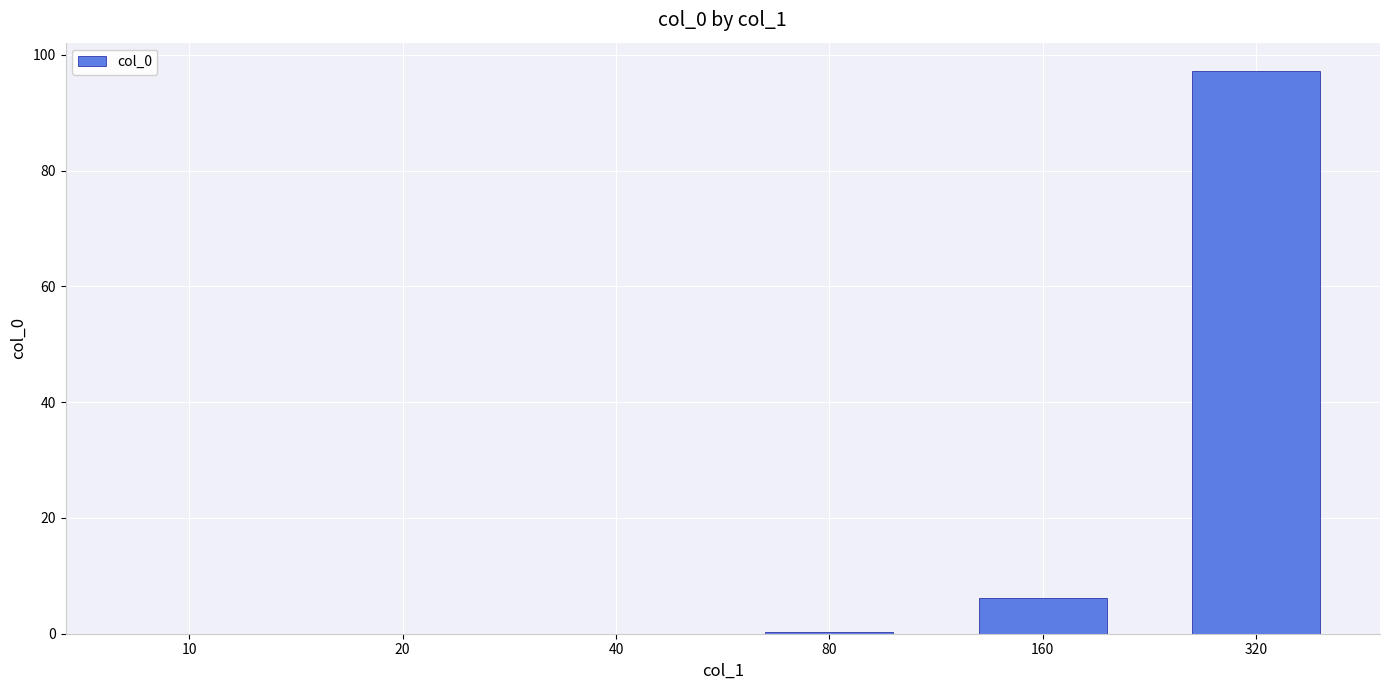

What is the maximum value shown in the chart?

97.3